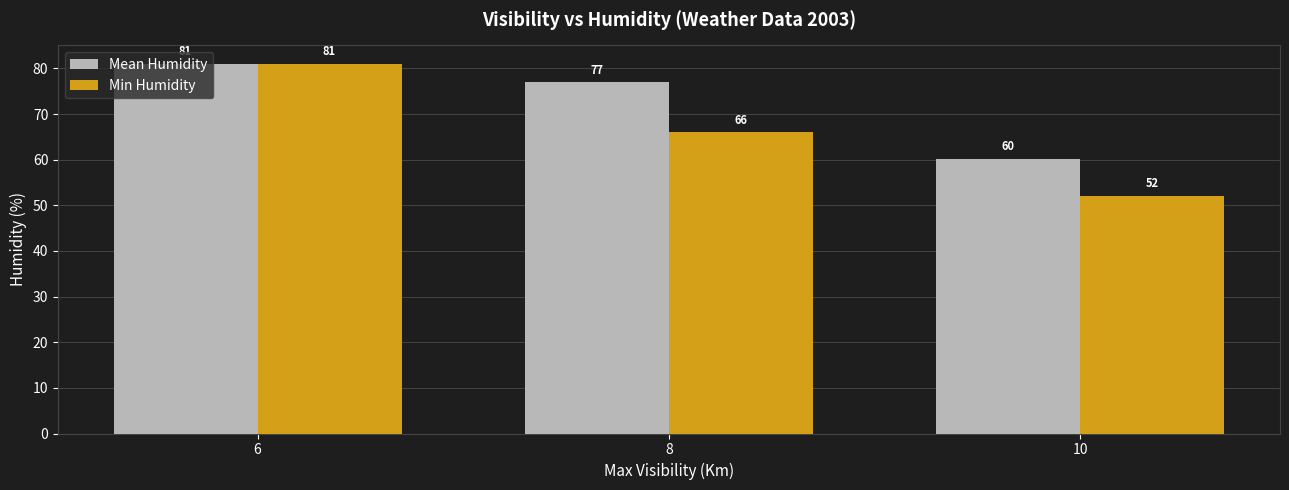

Which series has the widest spread of values?

Min Humidity